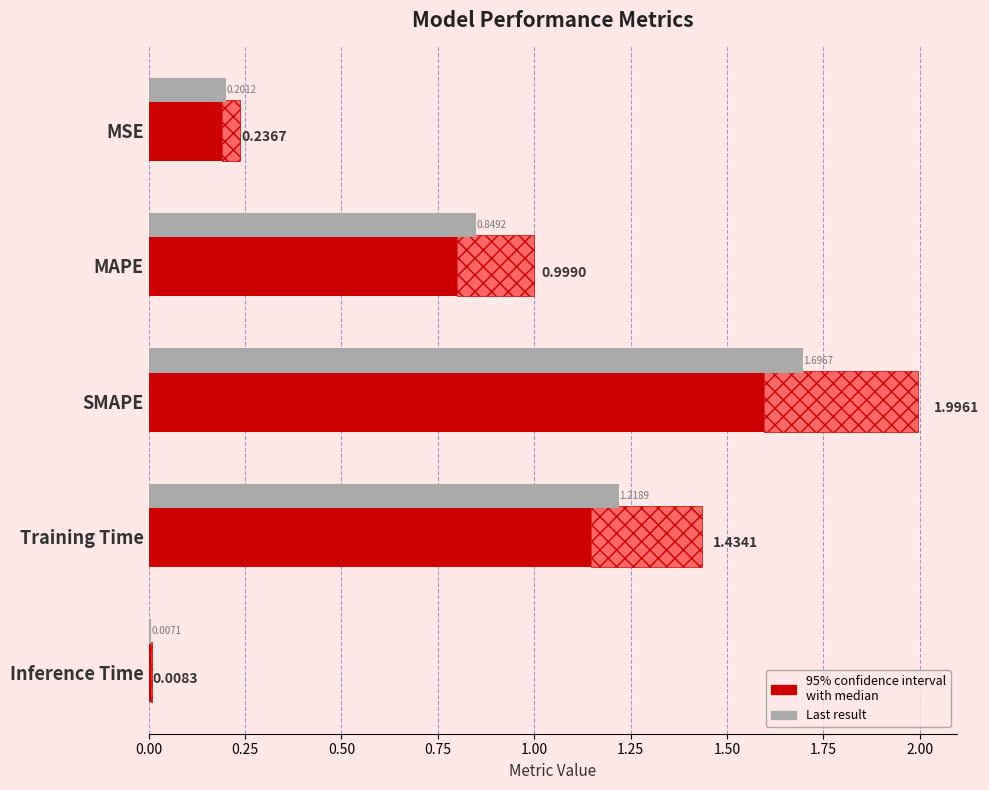

True or false: the data shows 0.8 at MAPE.

True